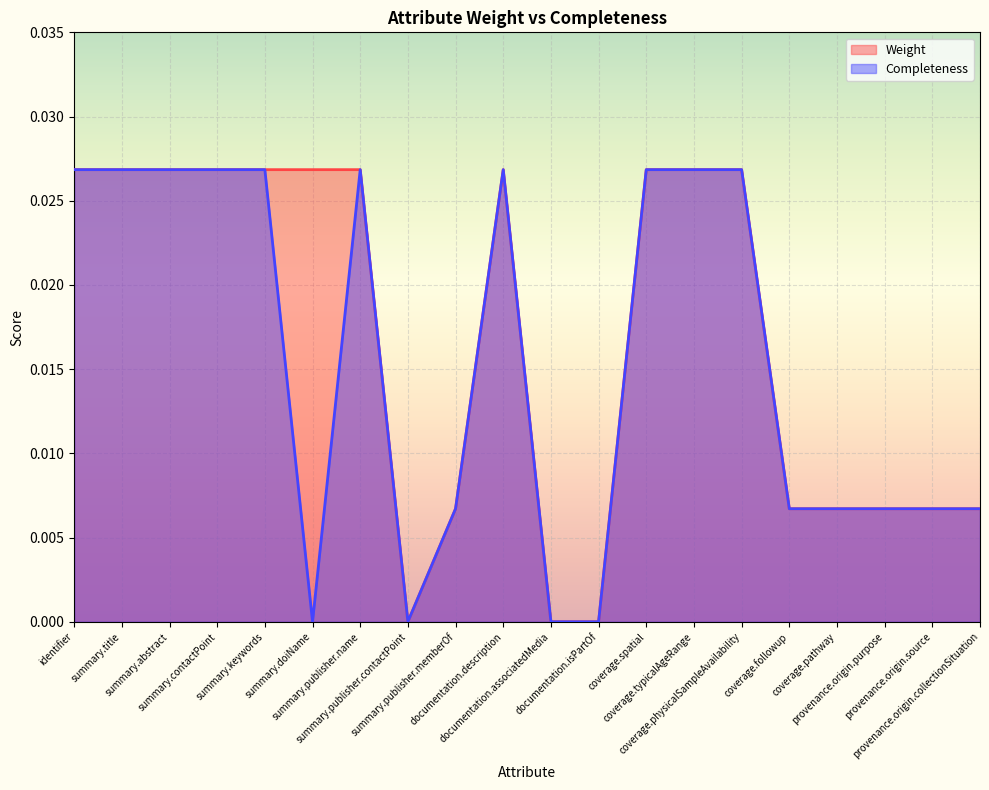

True or false: Completeness and Weight cross at least once.

False